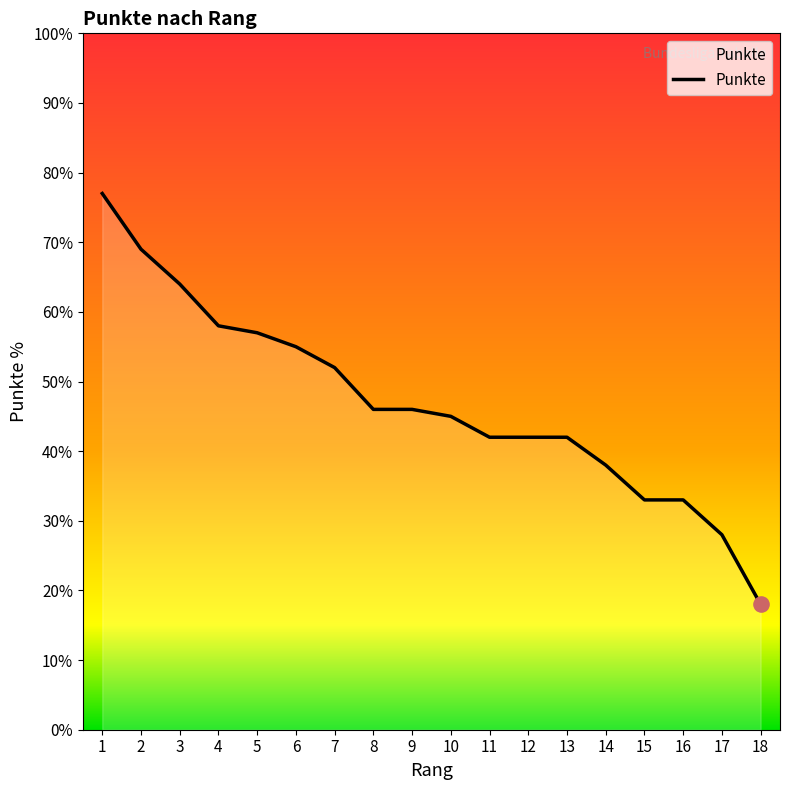

What is the change in value from 1 to 12?

-35